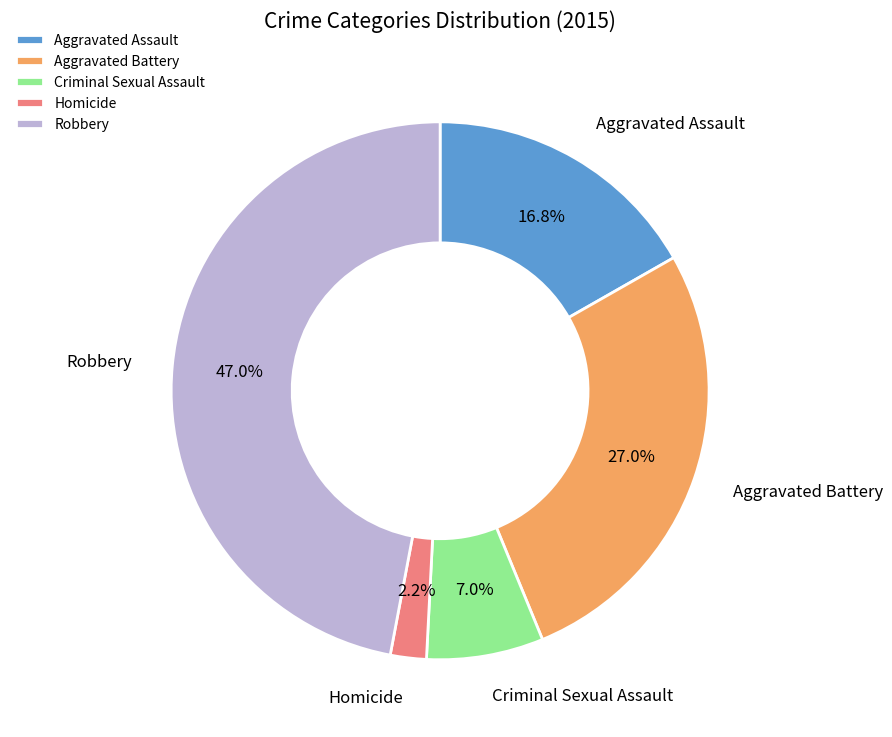

What is the smallest slice in the pie chart?

Homicide